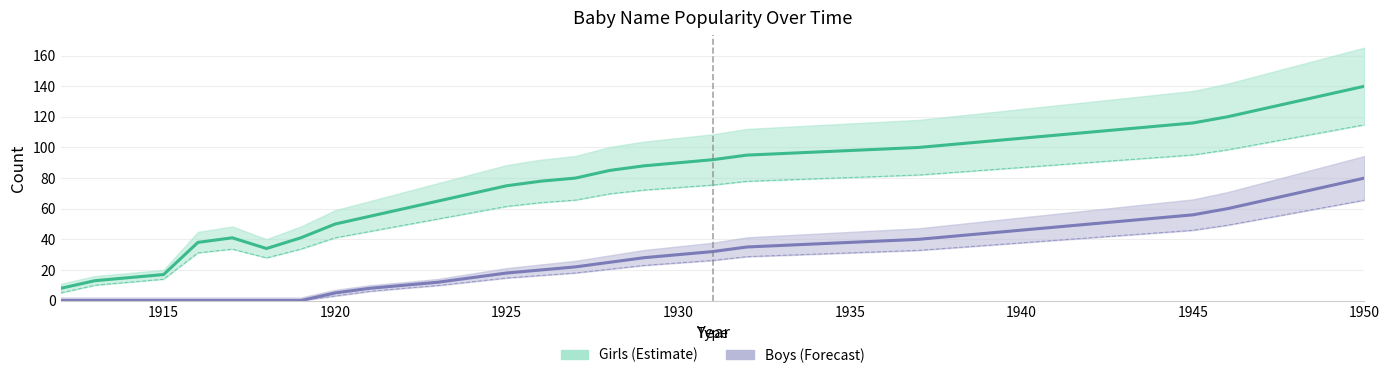

Reading right to left, extract all data points from this chart.

Girls (trend): 140	135	130	125	120	116	114	112	110	108	106	104	102	100	99	98	97	96	95	92	90	88	85	80	78	75	70	65	60	55	50	41	34	41	38	17	15	13	8
Boys (trend): 80	75	70	65	60	56	54	52	50	48	46	44	42	40	39	38	37	36	35	32	30	28	25	22	20	18	15	12	10	8	5	0	0	0	0	0	0	0	0